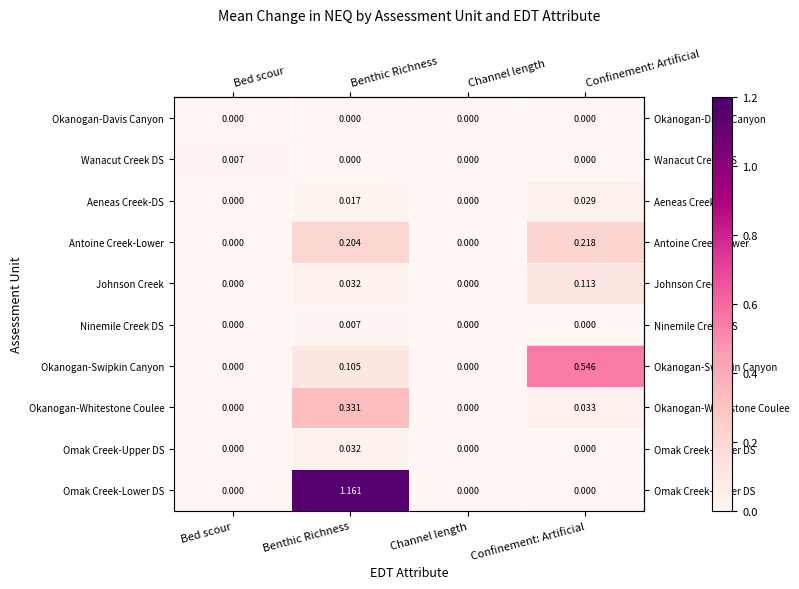

How many categories are shown in the chart?

4